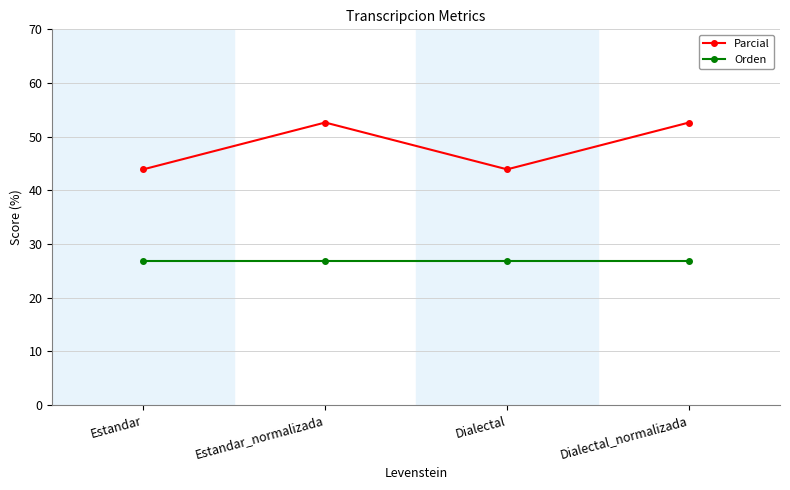

True or false: Orden and Parcial cross at least once.

False